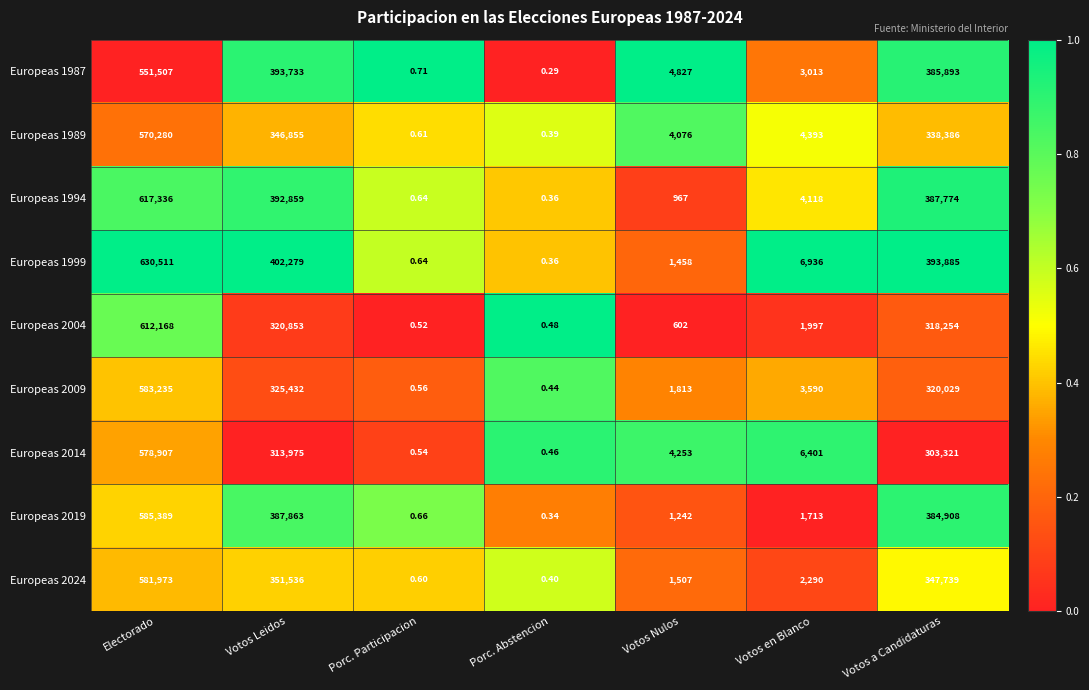

Which label corresponds to the smallest value in the chart?

Porc. Abstencion